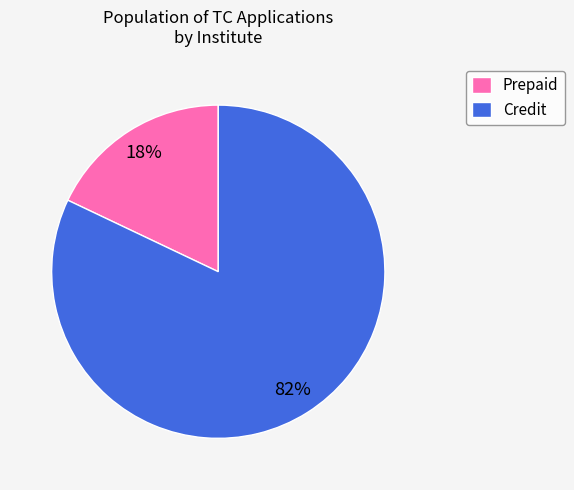

Rank the categories by value from highest to lowest.

Credit, Prepaid